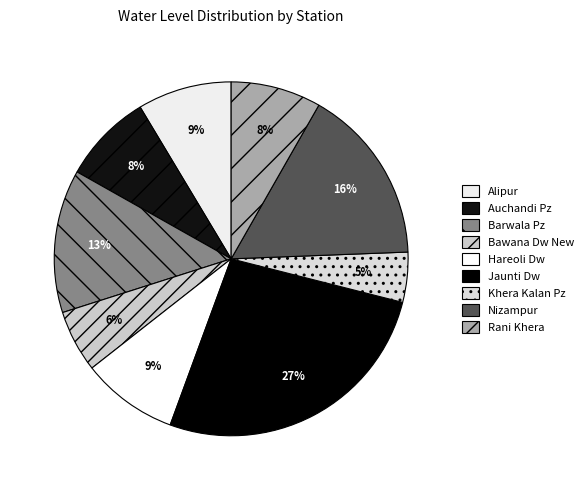

Does Barwala Pz account for over 50% of the chart?

No